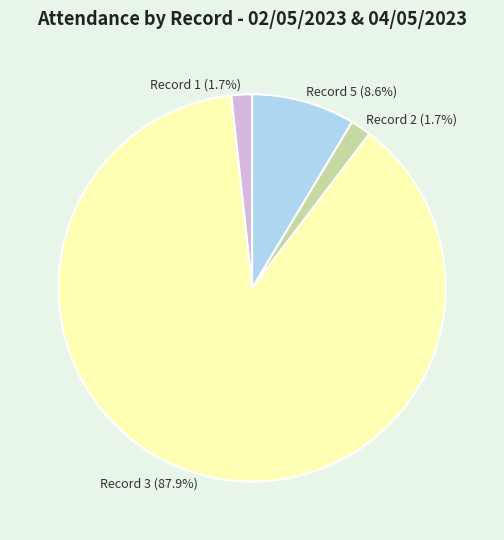

What is the majority slice?

Record 3